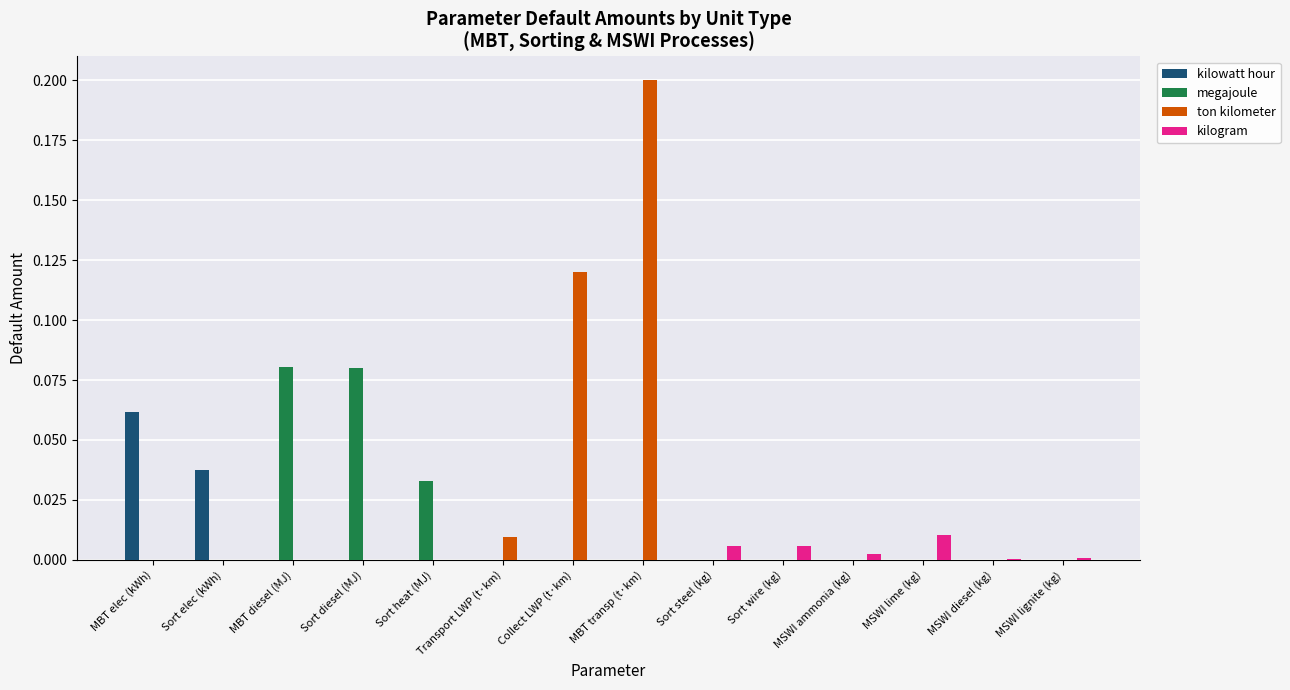

Is the value of kilogram at MSWI lignite (kg) greater than the value of kilowatt hour at MBT elec (kWh)?

No